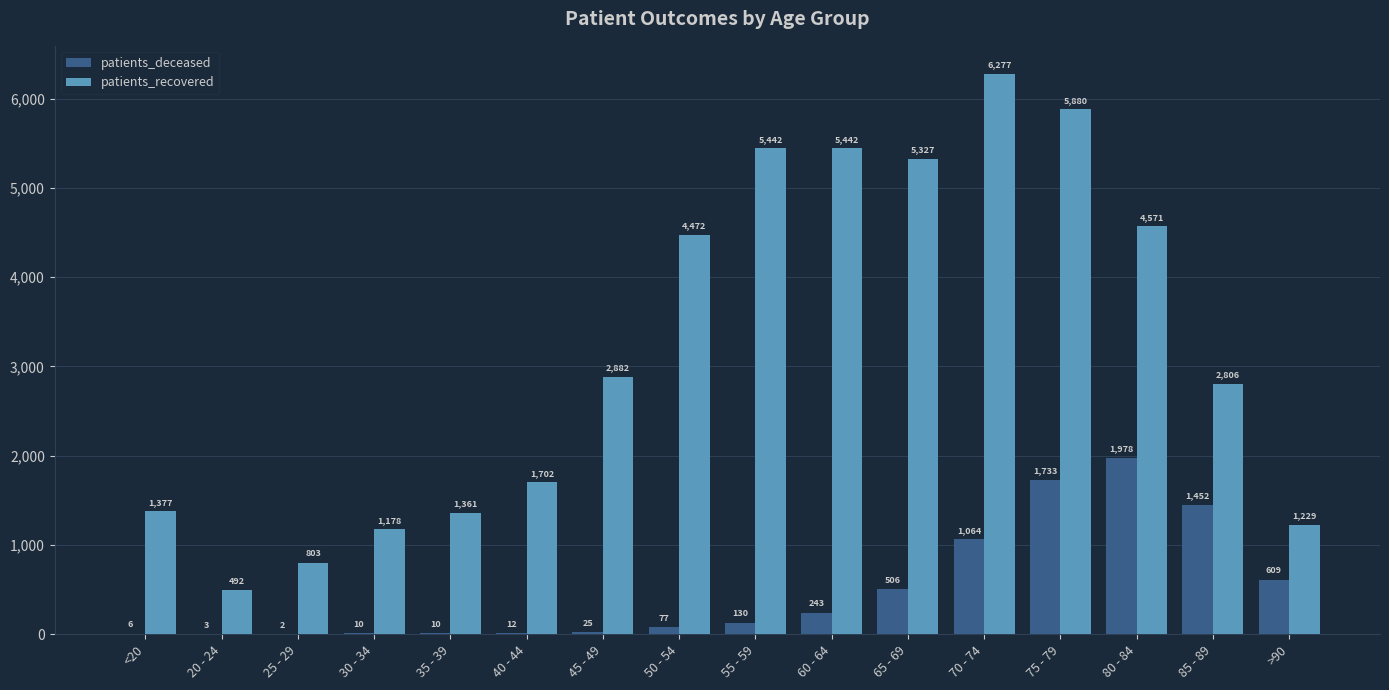

At which label does patients_recovered reach its peak?

70 - 74